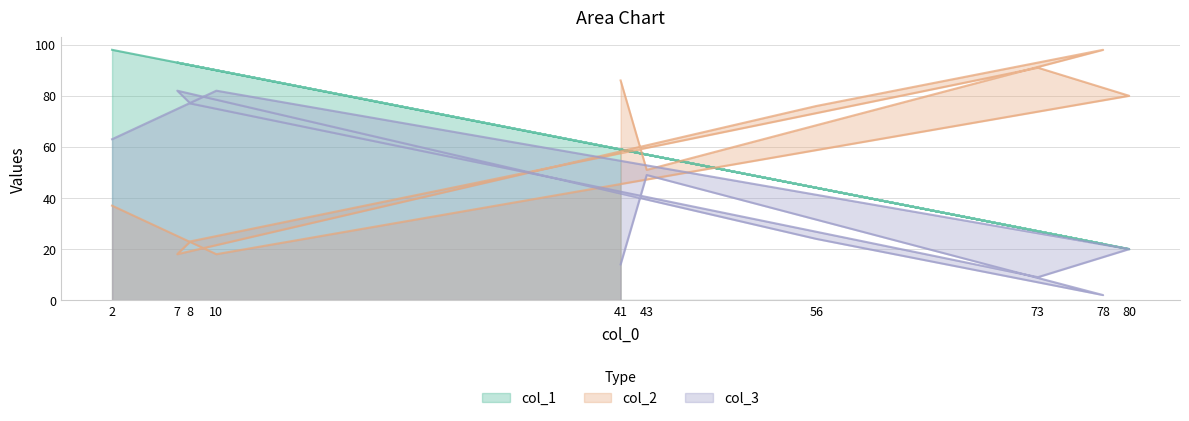

Reading left to right, transcribe all the data shown in this chart.

col_1: 98	90	20	27	92	93	44	22	57	59
col_2: 37	18	80	91	23	18	76	98	51	86
col_3: 63	82	20	9	77	82	24	2	49	14